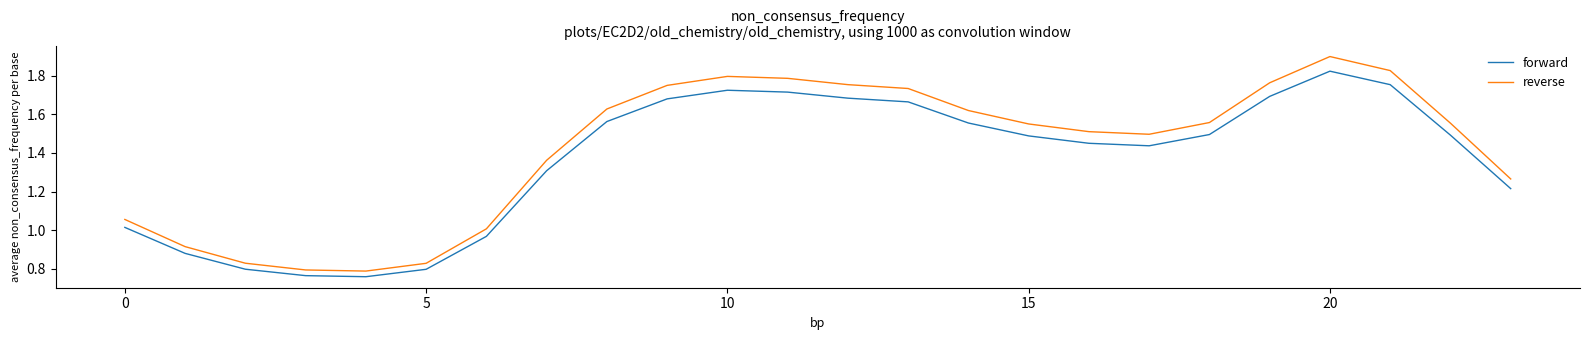

Which series has the widest spread of values?

reverse